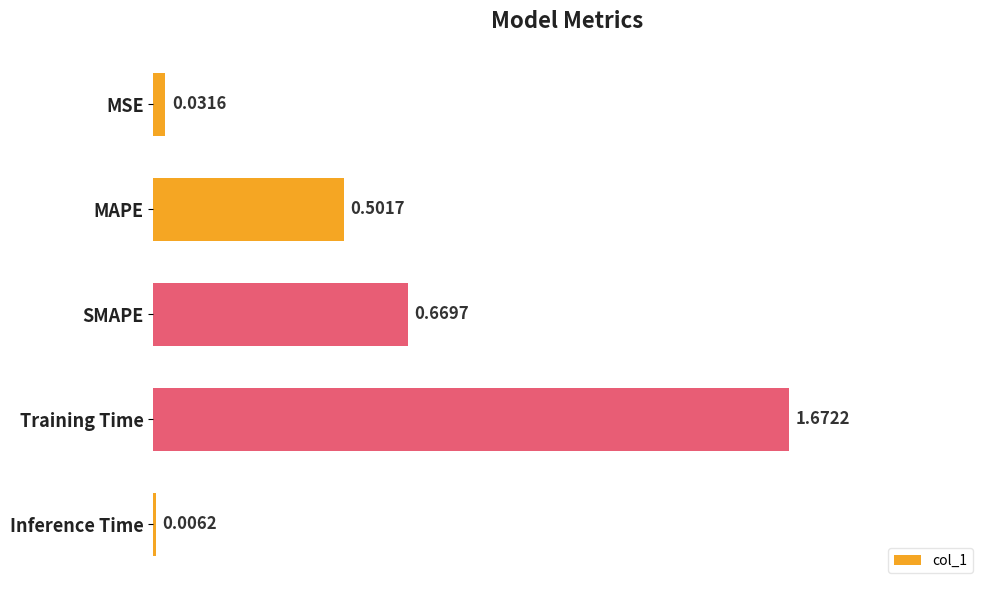

Which label corresponds to the largest value in the chart?

Training Time